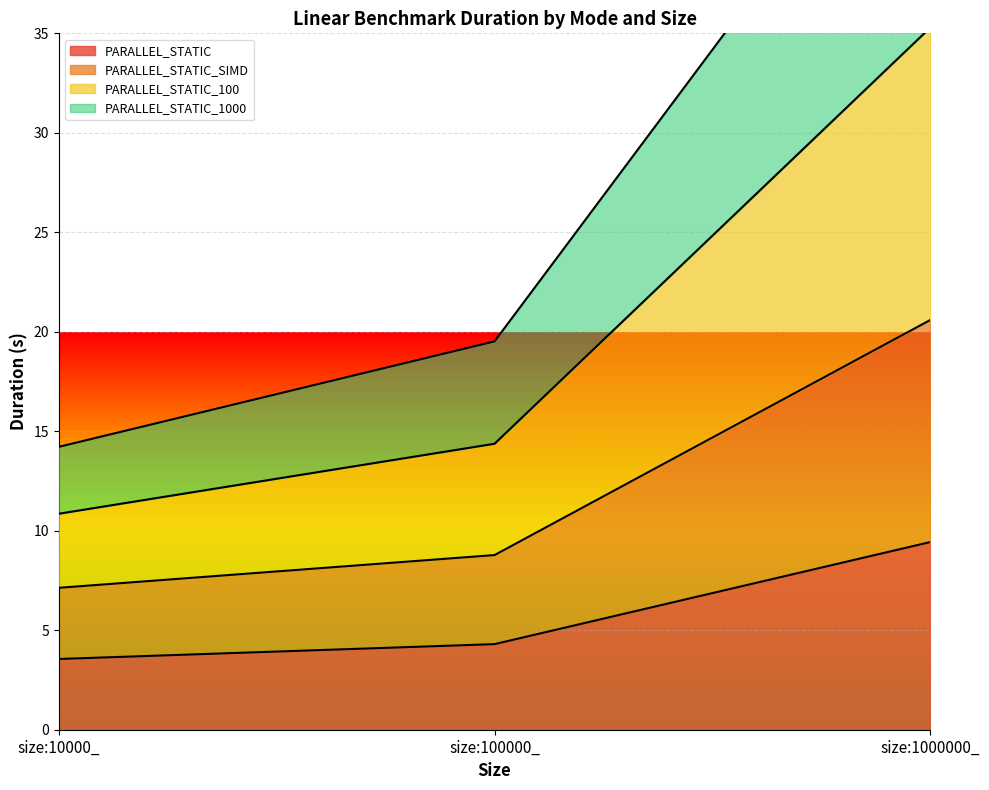

List the labels in order of PARALLEL_STATIC_1000 value, largest first.

size:1000000_, size:100000_, size:10000_